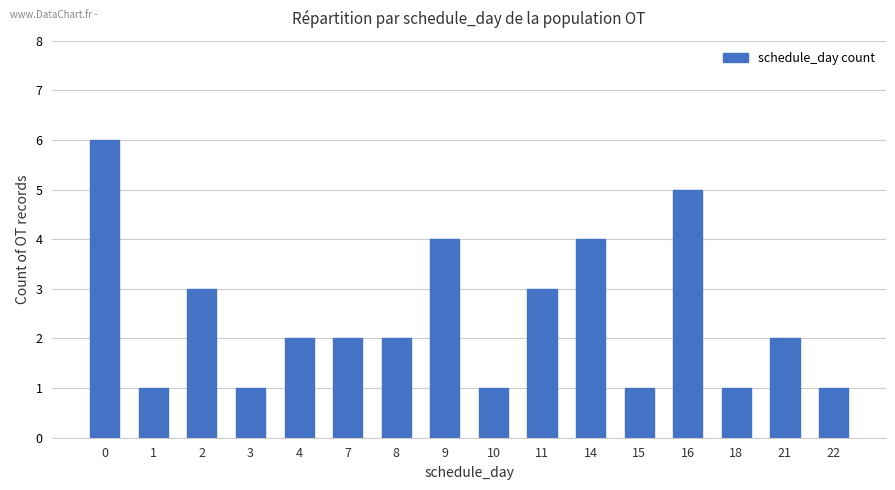

What is the ratio of the value at 22 to the value at 7?

0.5